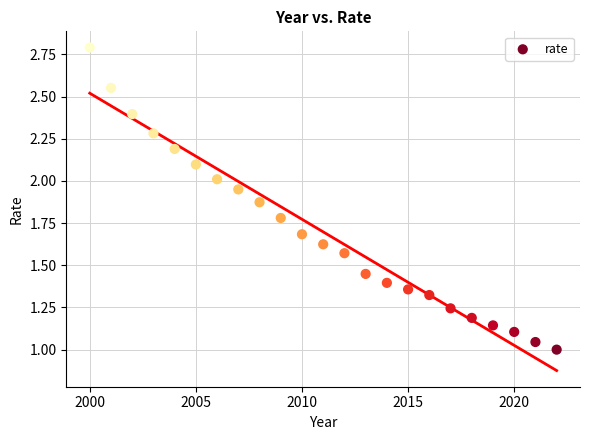

What is the range of X values (max minus min)?

22.0